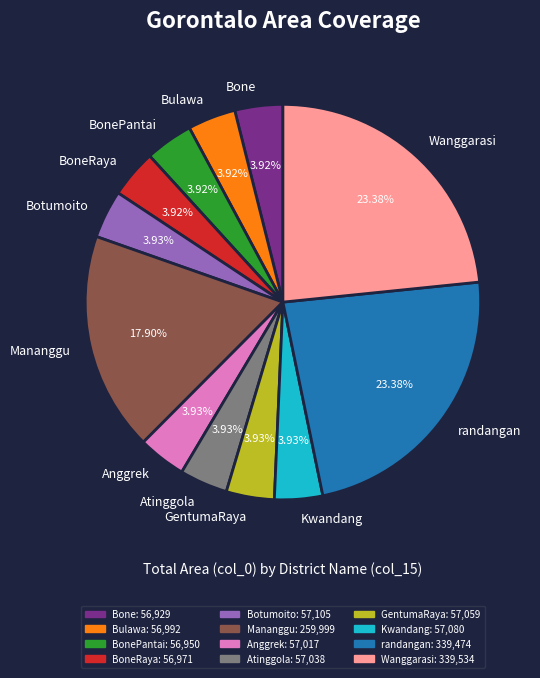

Combined, do Botumoito and BoneRaya account for over 50%?

No